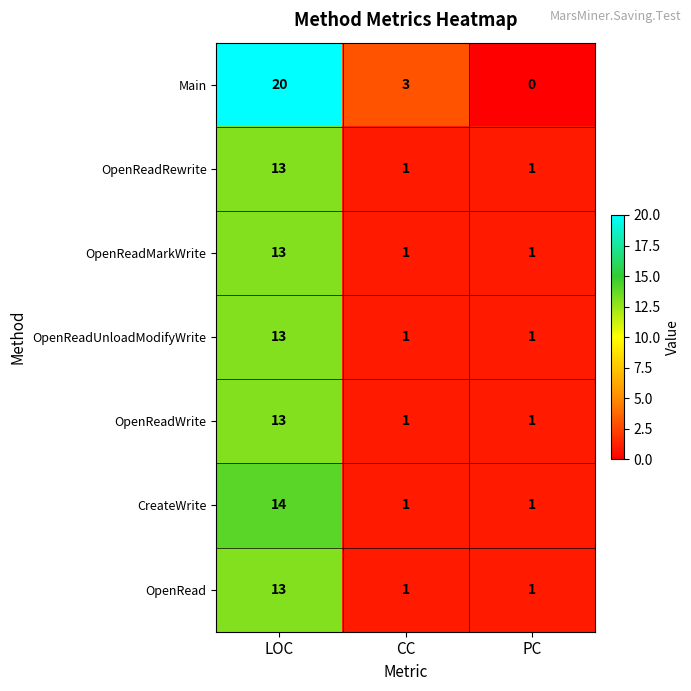

The CreateWrite series shows 1 at CC. True or false?

True